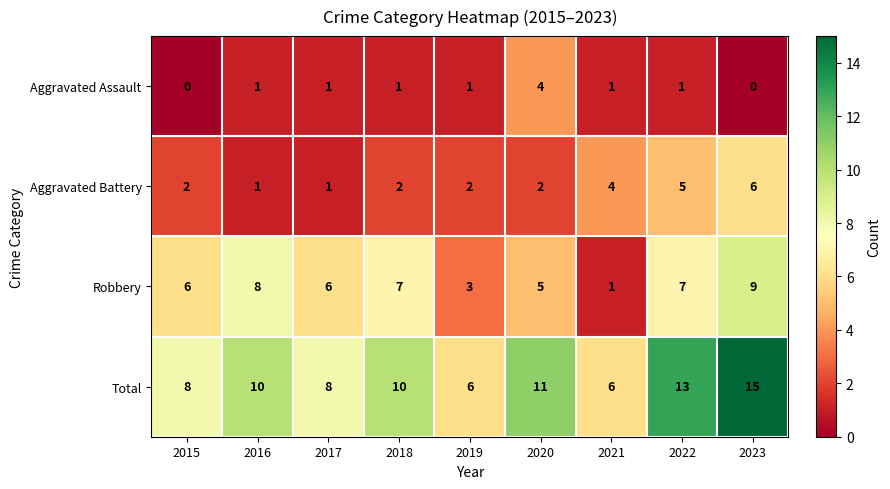

How many series are shown in this chart?

4